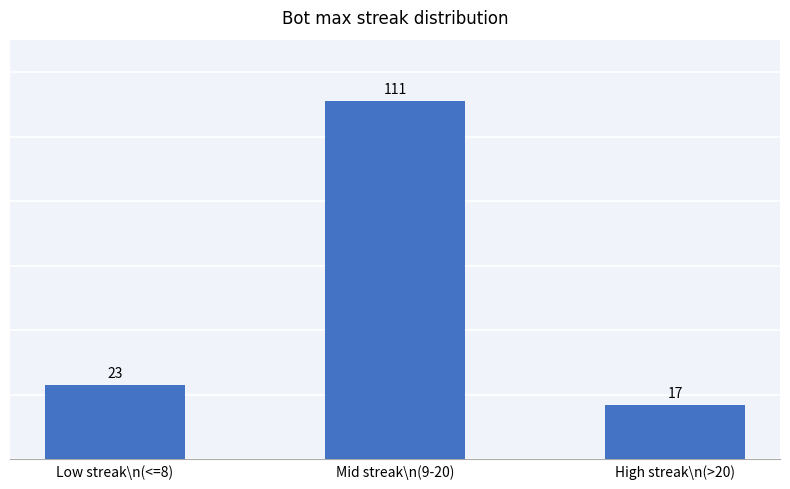

Rank the categories by value from highest to lowest.

Mid streak\n(9-20), Low streak\n(<=8), High streak\n(>20)